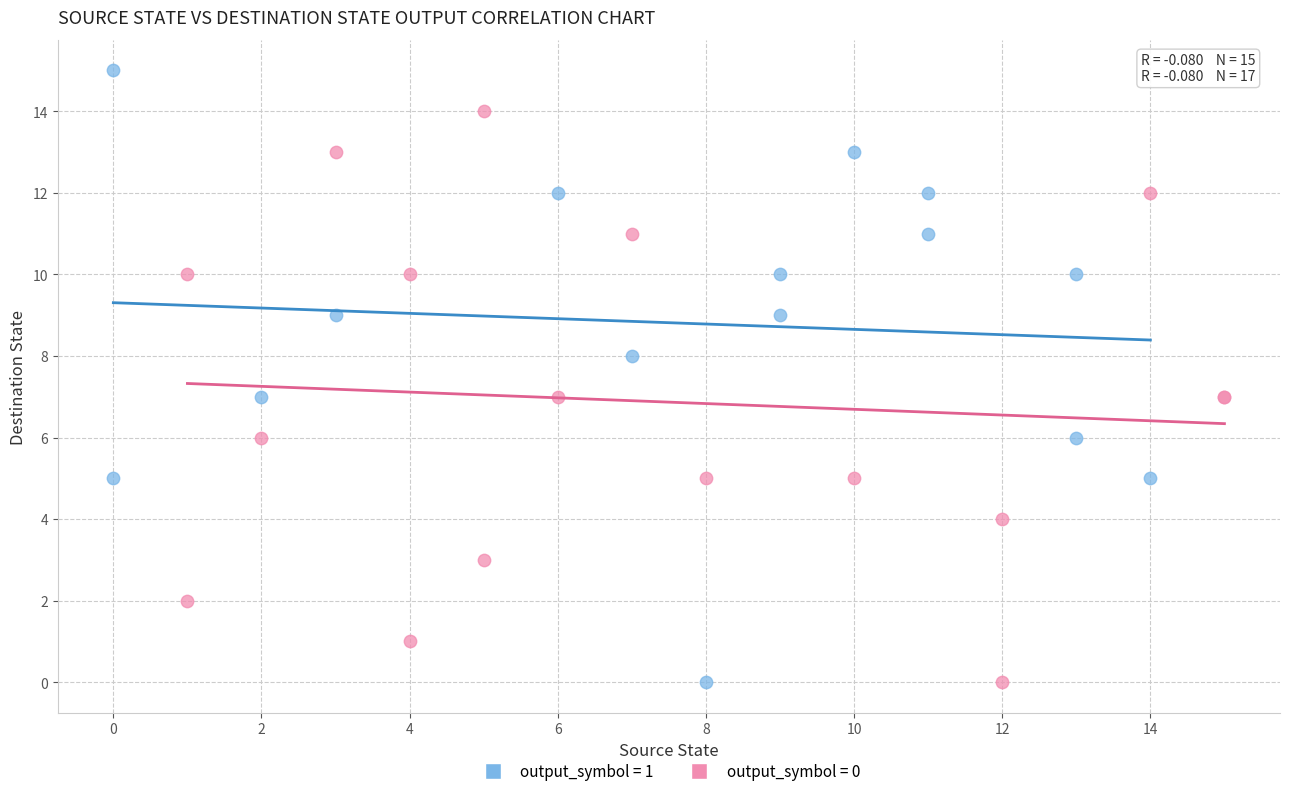

Which series contains the highest Y value?

output_symbol = 1